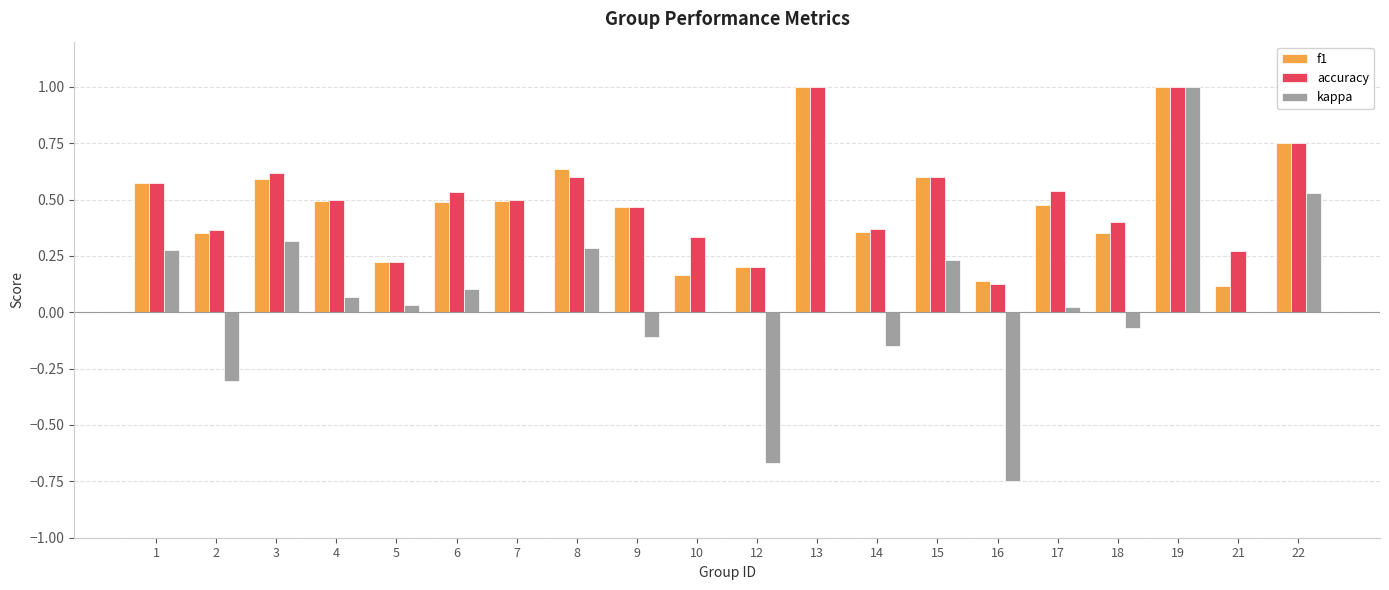

Is the value of accuracy at 15 greater than the value of f1 at 5?

Yes